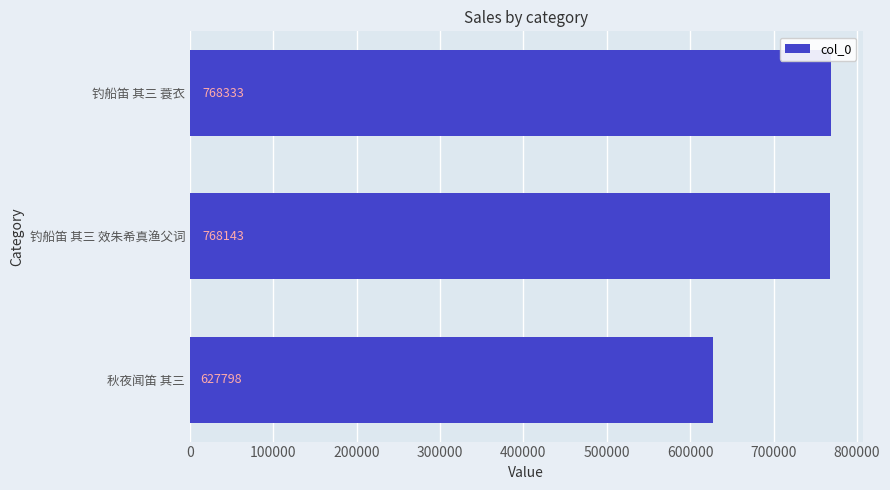

Rank the categories by value from lowest to highest.

秋夜闻笛 其三, 钓船笛 其三 效朱希真渔父词, 钓船笛 其三 蓑衣